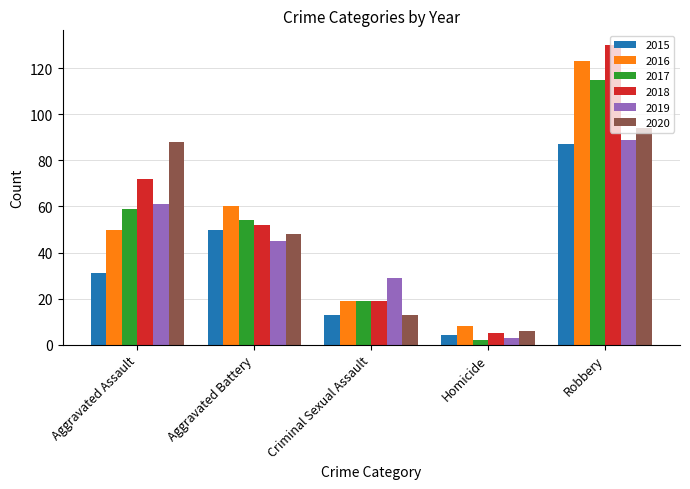

At which category is the sum across all series the highest?

Robbery